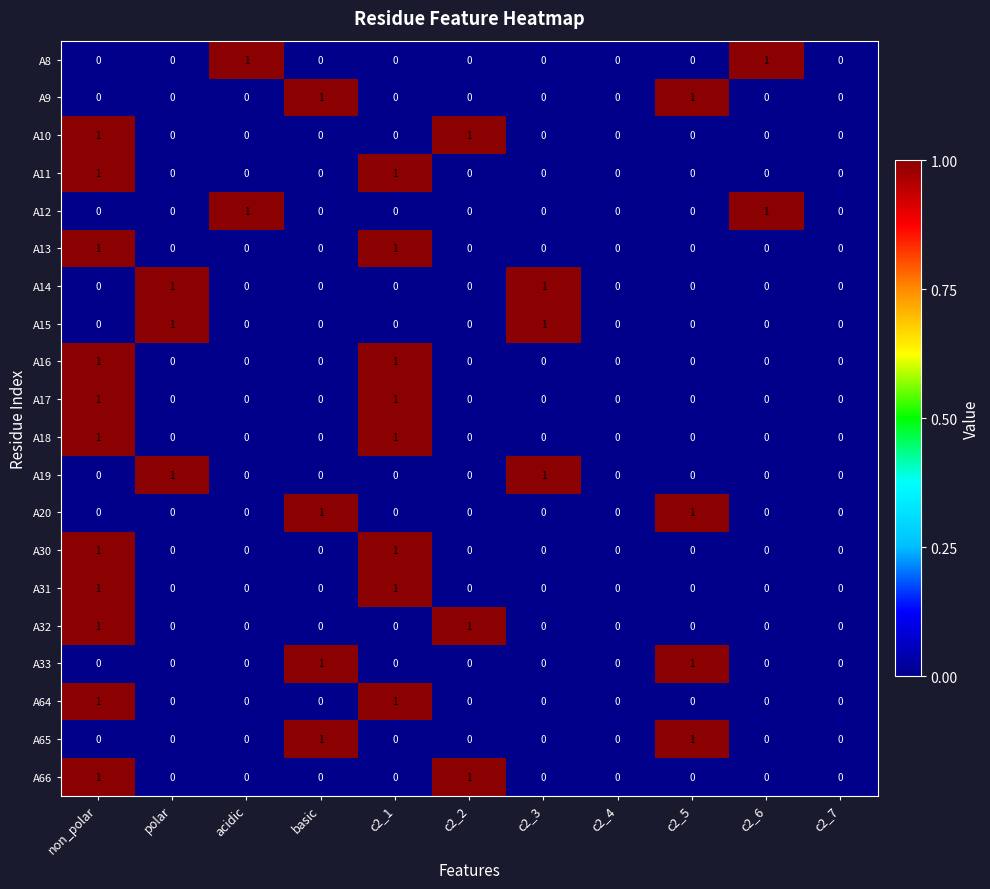

Count the A10 values in the range 0 to 1.

11